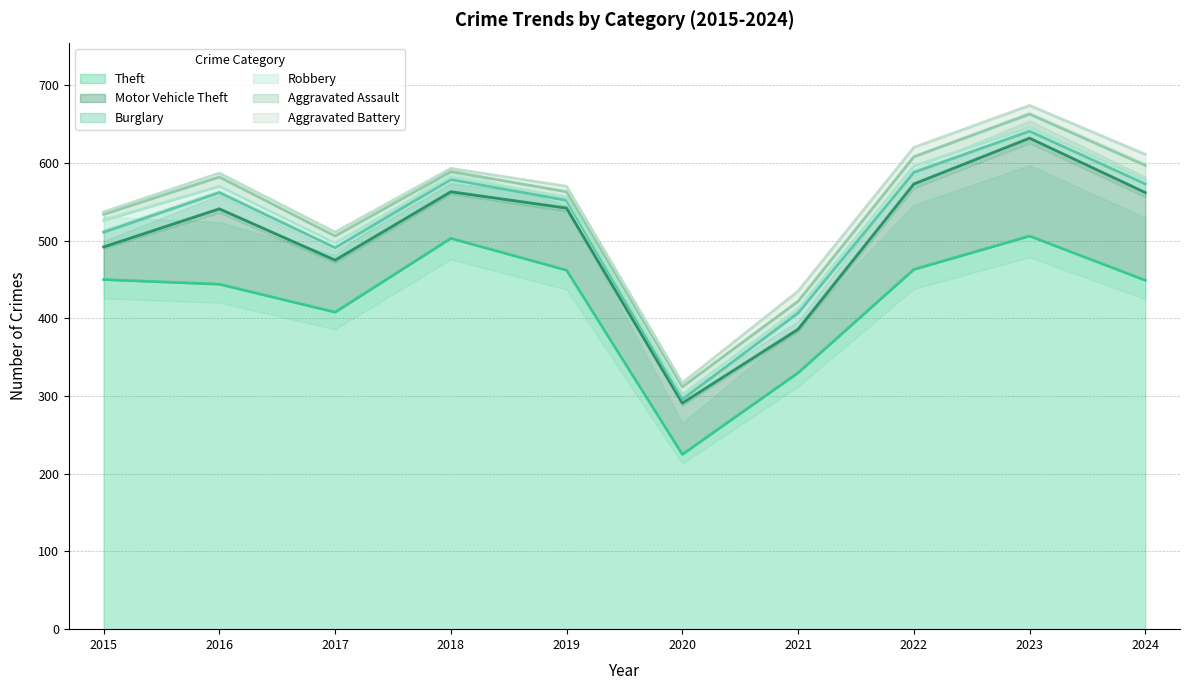

What is the difference between the highest and lowest values at 2015?

447